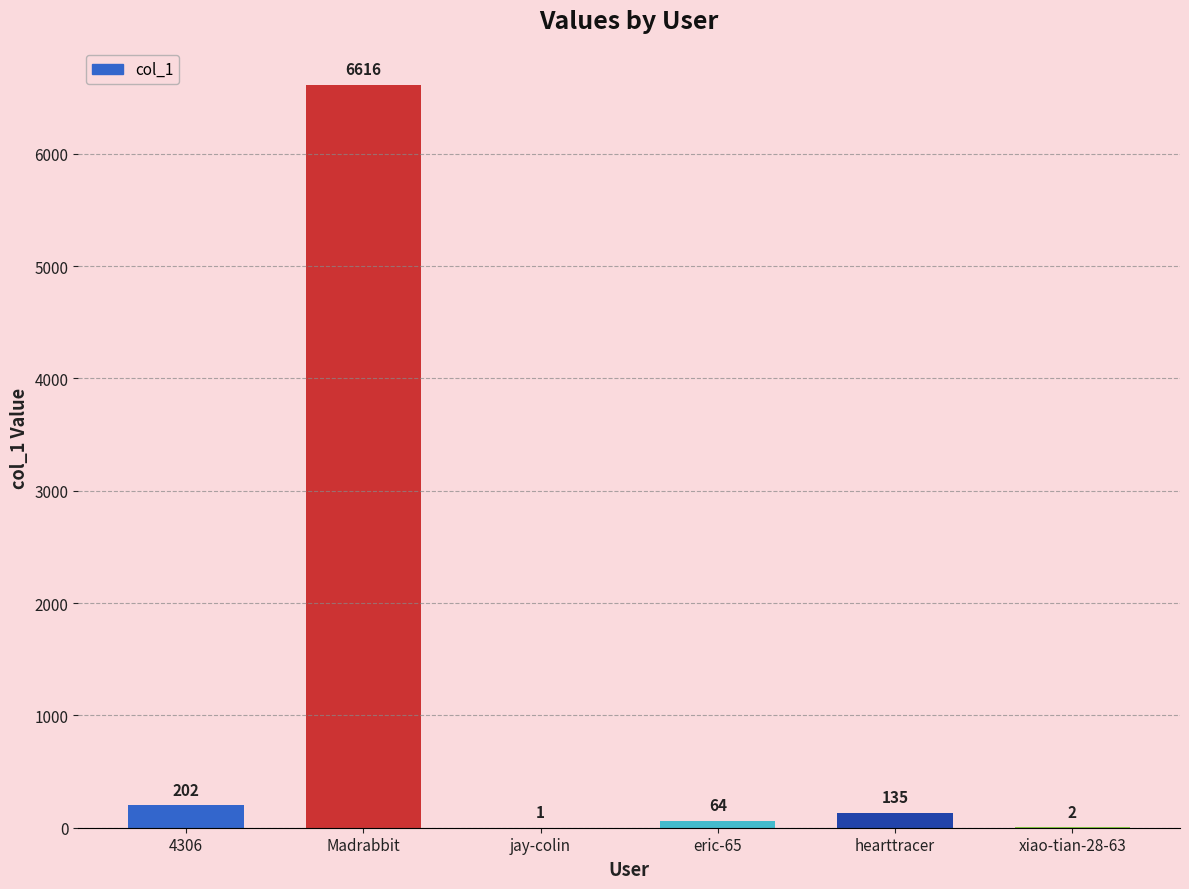

Reading right to left, list all the values displayed in this chart.

2	135	64	1	6616	202